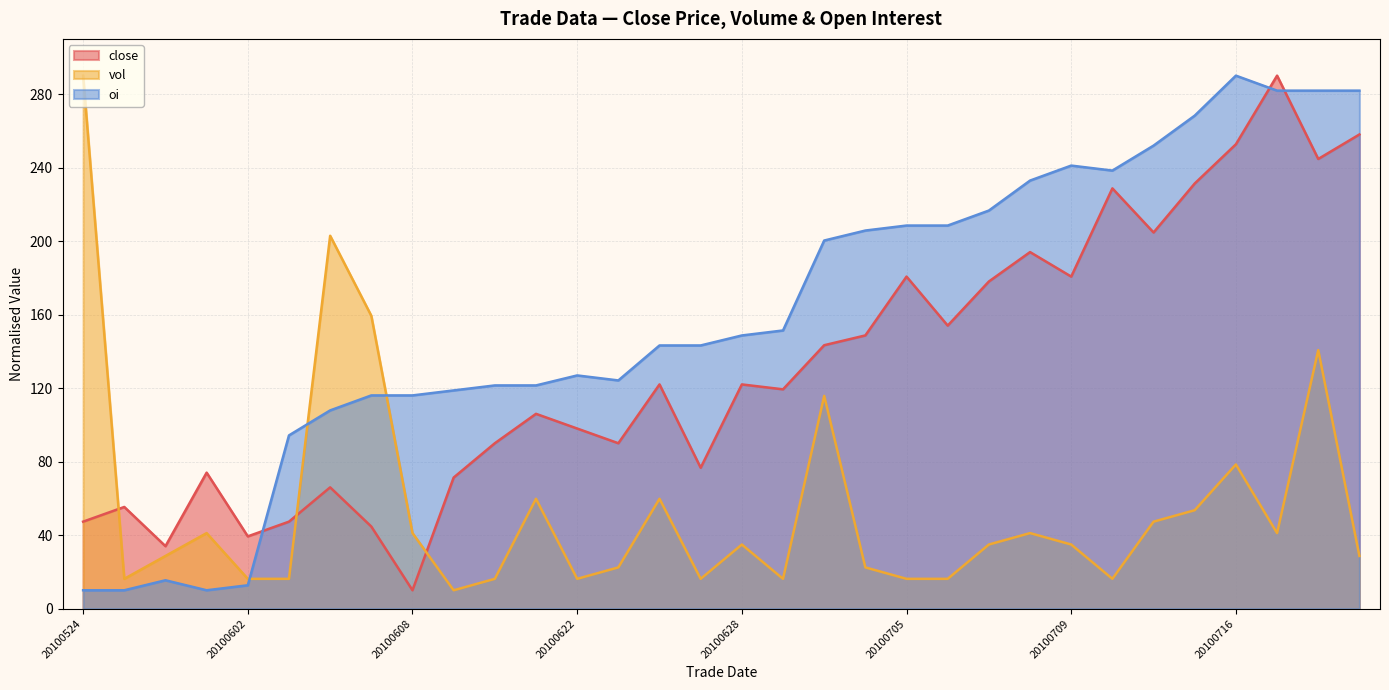

List the series in order of their peak value, highest first.

close, vol, oi